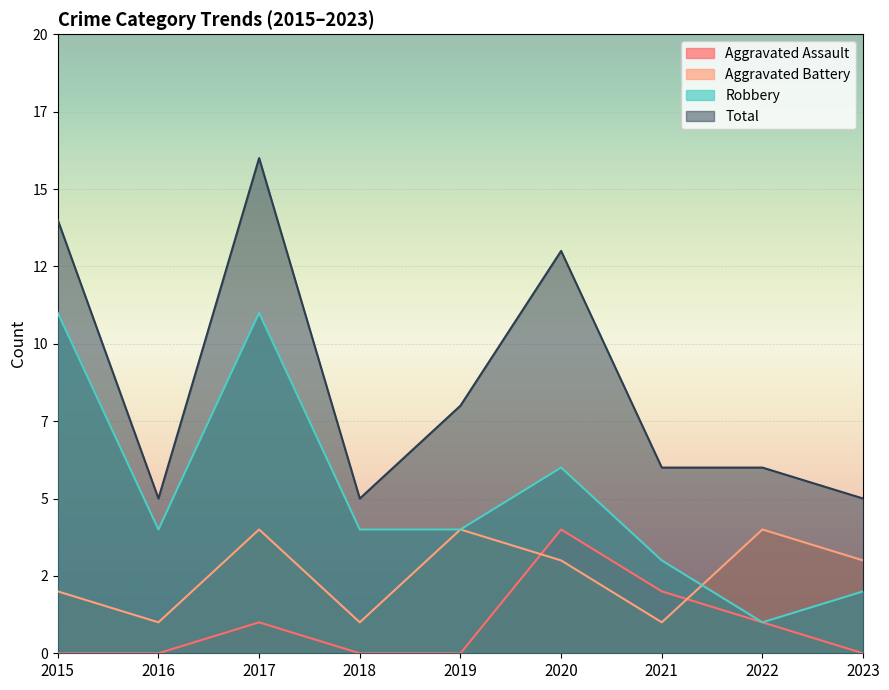

The Total series shows 4 at 2022. True or false?

False